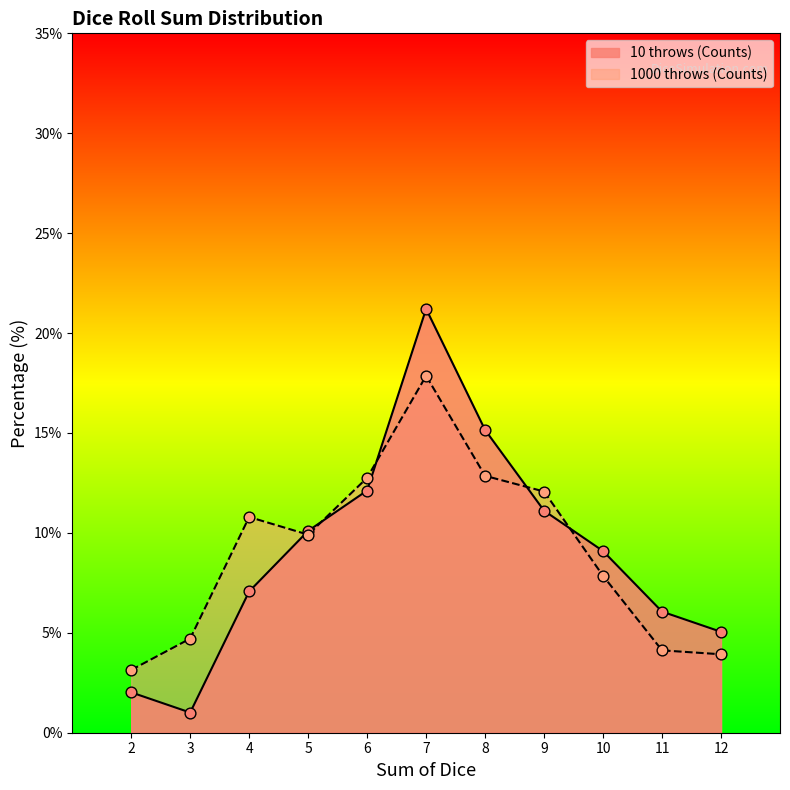

Is the value of 1000 throws (Counts) at 9 greater than the value of 10 throws (Counts) at 12?

Yes